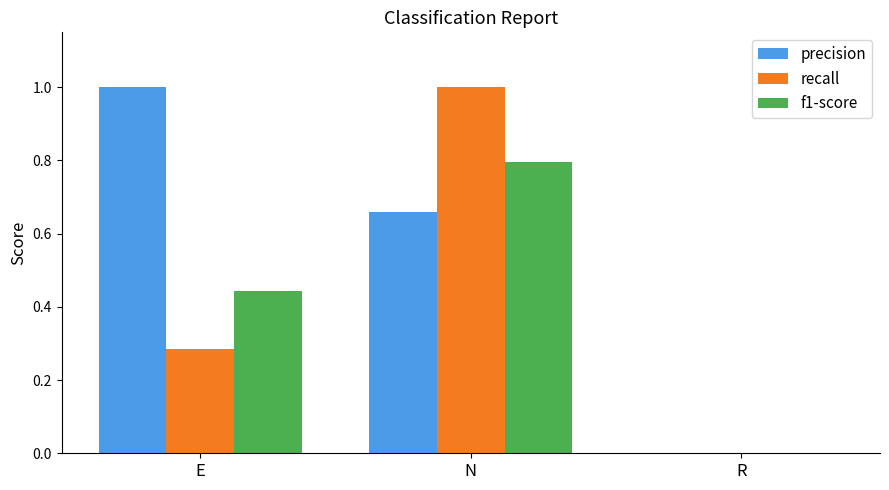

Does the chart contain stacked bars?

No